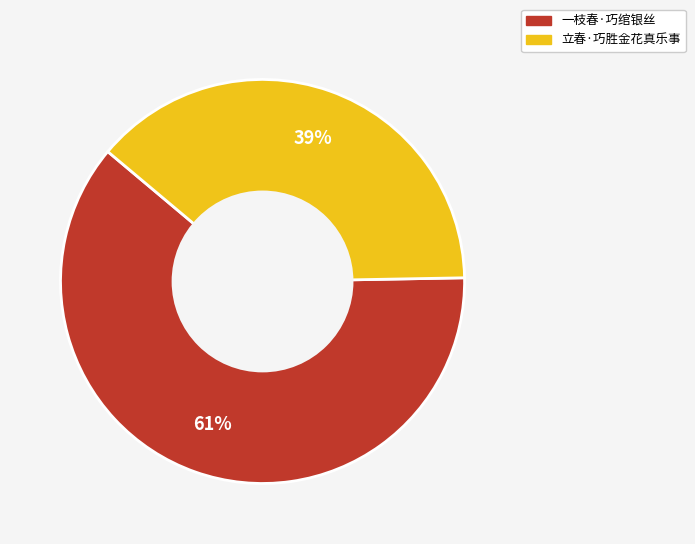

How many slices are in this pie chart?

2